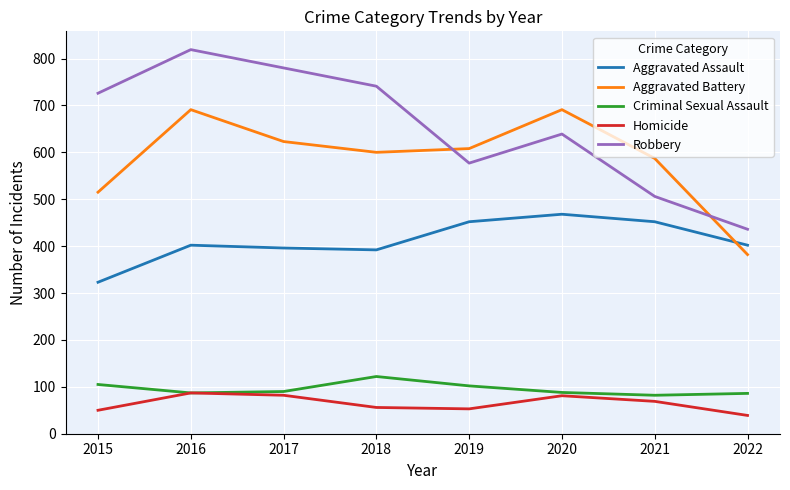

How many Robbery values are between 577 and 780?

5